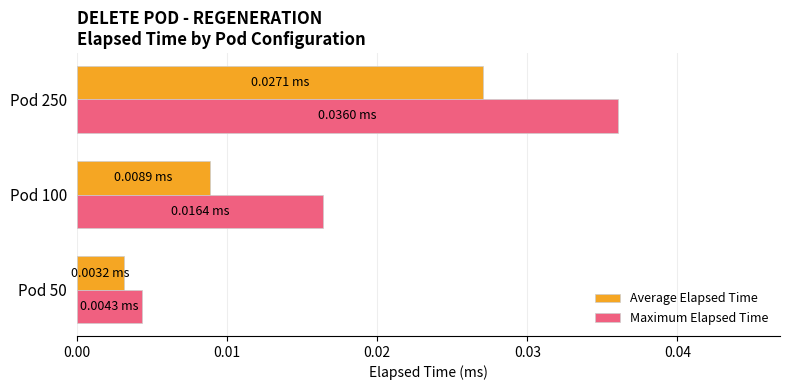

Which label corresponds to the largest value in the chart?

Pod 250